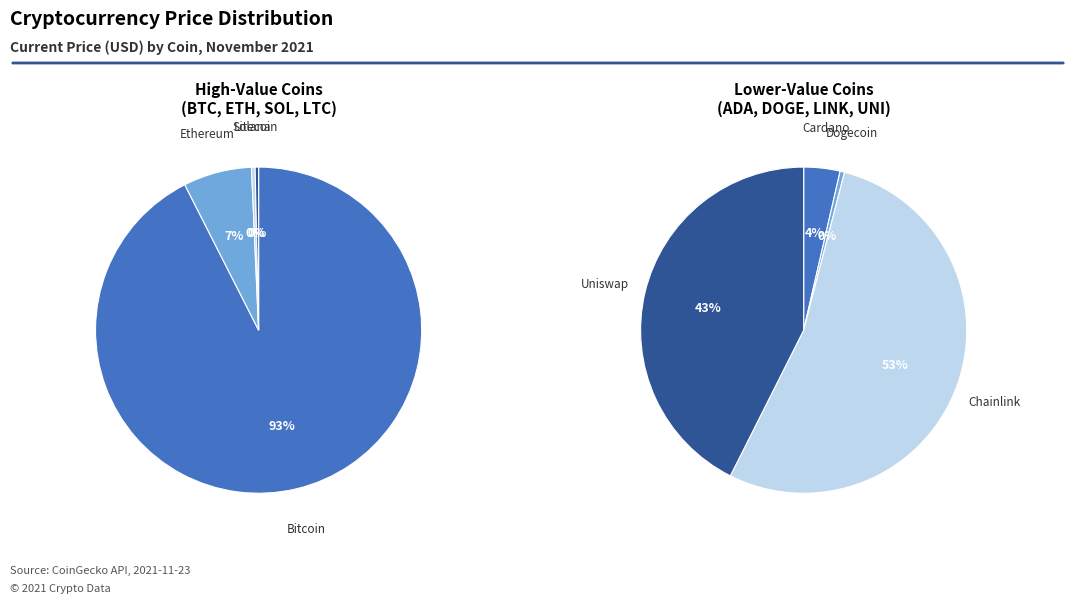

To the nearest percent, what is the difference between the largest and smallest slice percentages?

92%